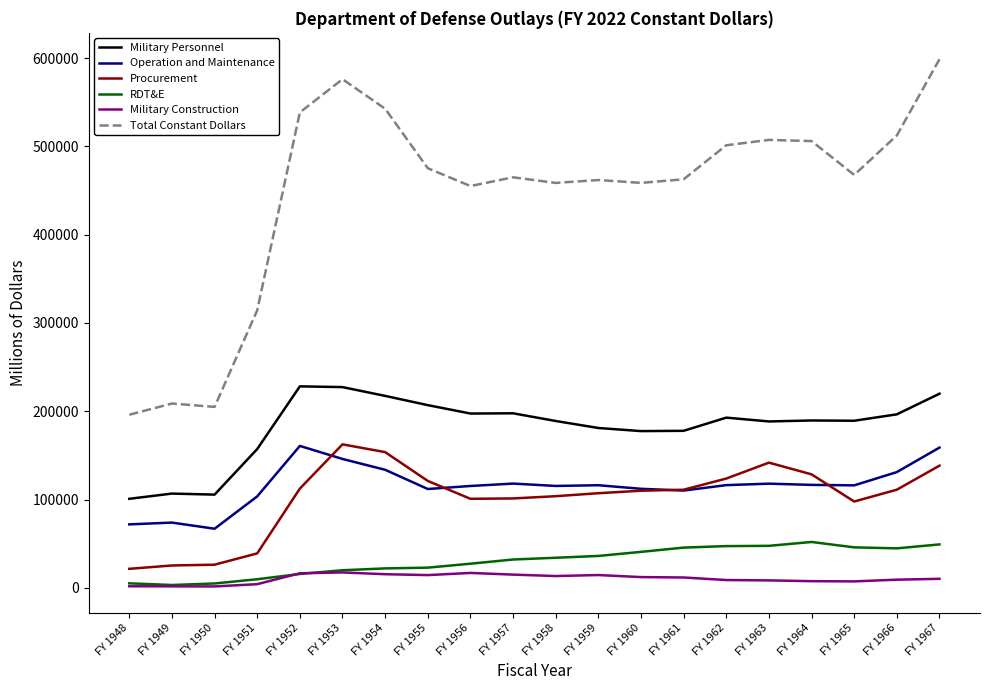

What is the difference between the Military Personnel values at FY 1948 and FY 1958?

88149